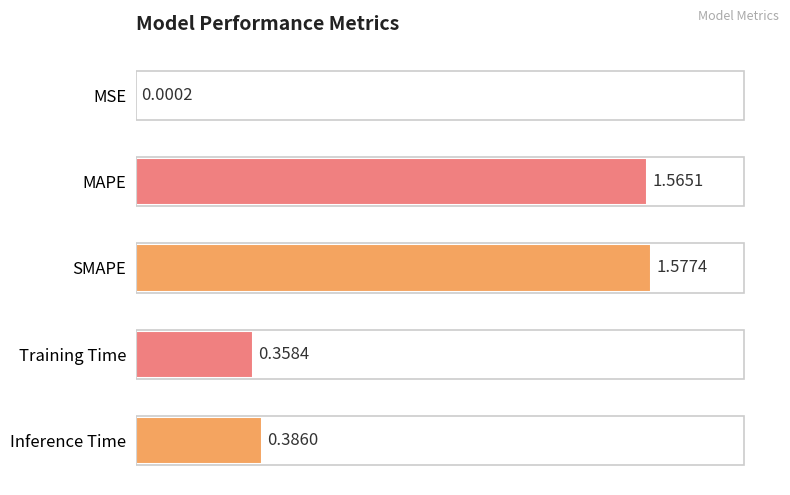

What is the sum of the values at MAPE and Training Time?

1.9